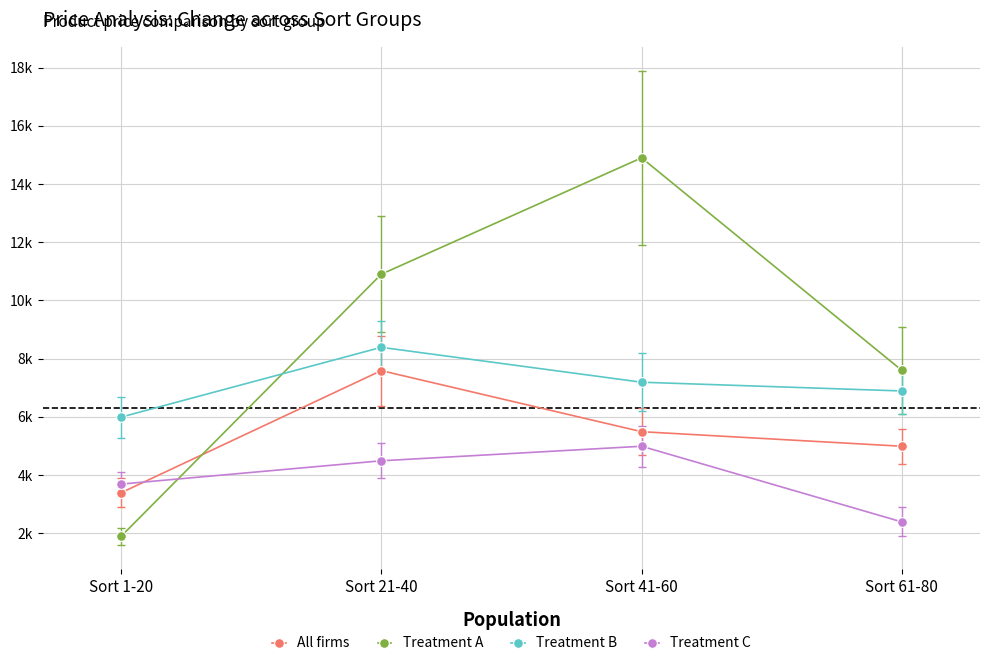

True or false: Treatment B has more than 1 points higher than both neighbors.

False